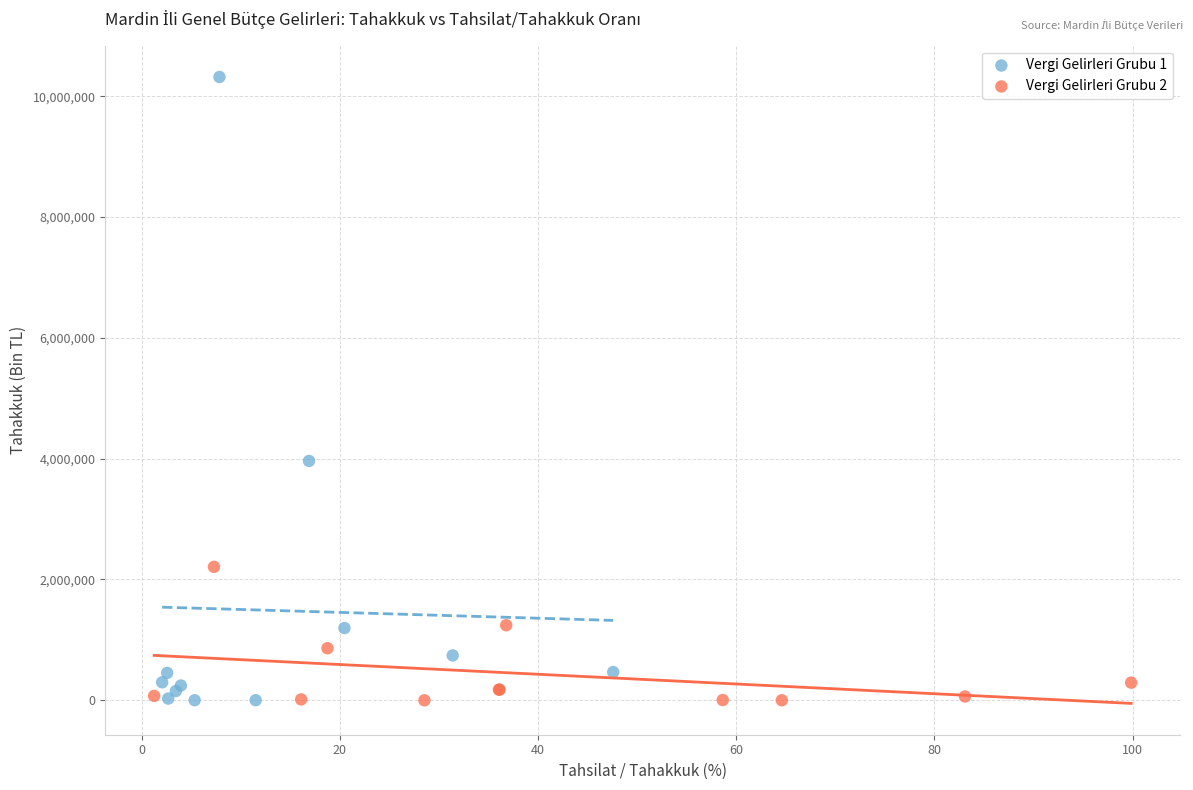

Which series contains the highest Y value?

Vergi Gelirleri Grubu 1